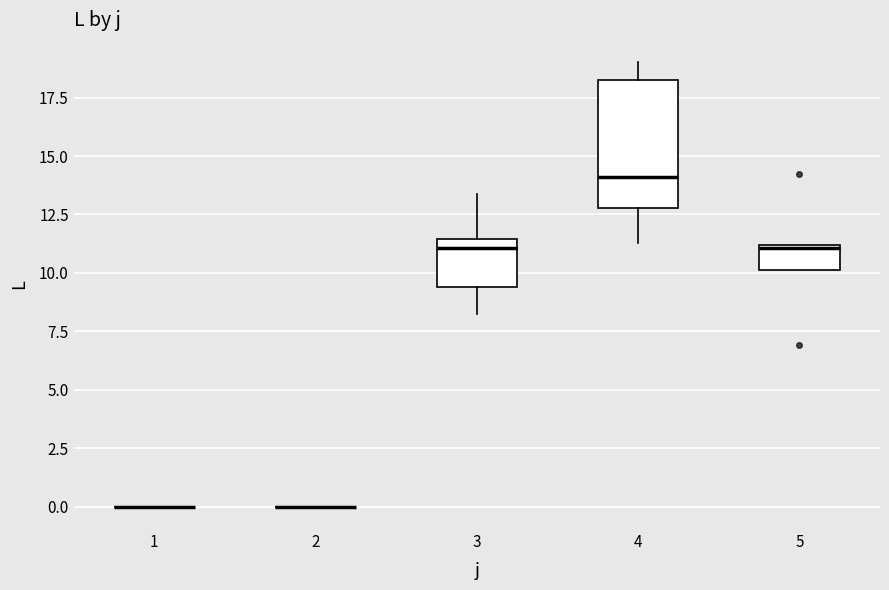

Where is the lower edge of the box at x = 5 on the y-axis? The values are not printed on the chart, so give them approximately, as read against the axis.

10.0